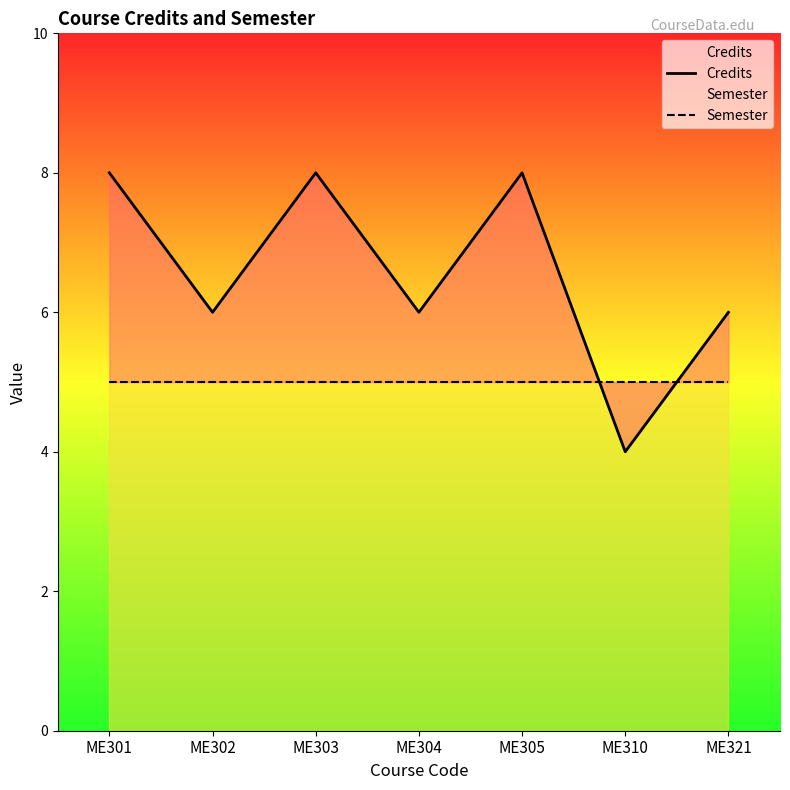

What are all the series names shown in the legend?

Credits, Semester